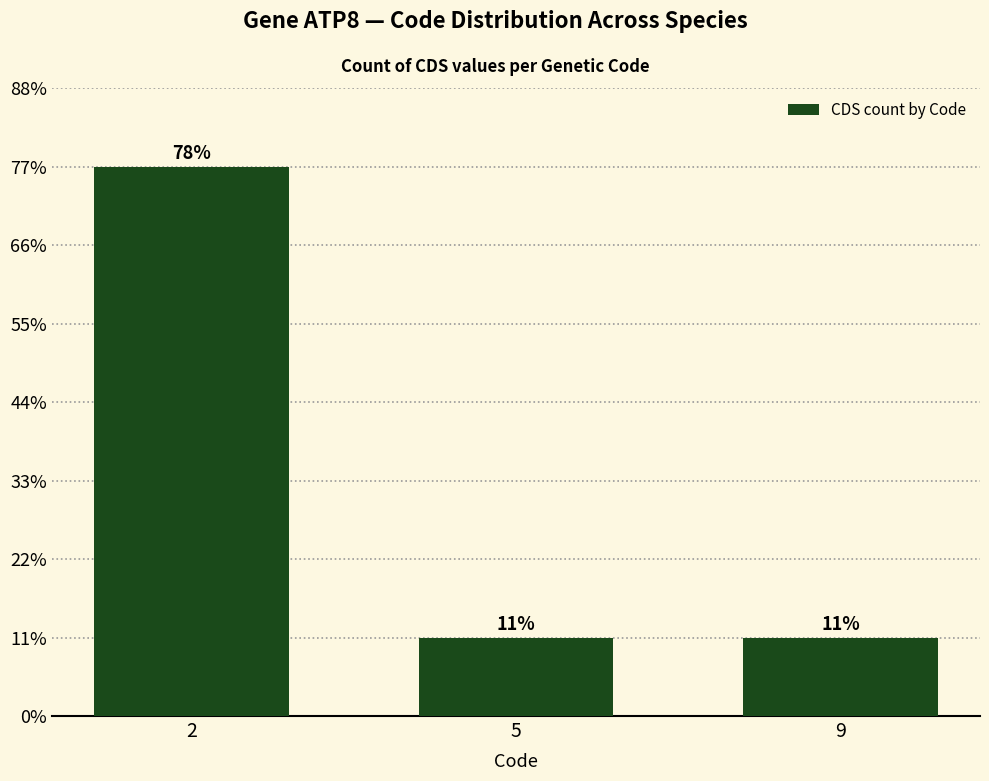

What is the value of the 3rd bar from the left?

1